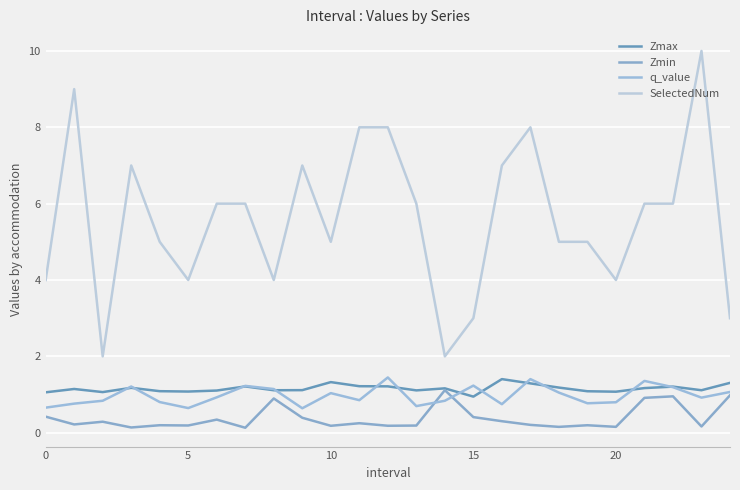

Does the chart display data point markers on the line(s)?

No